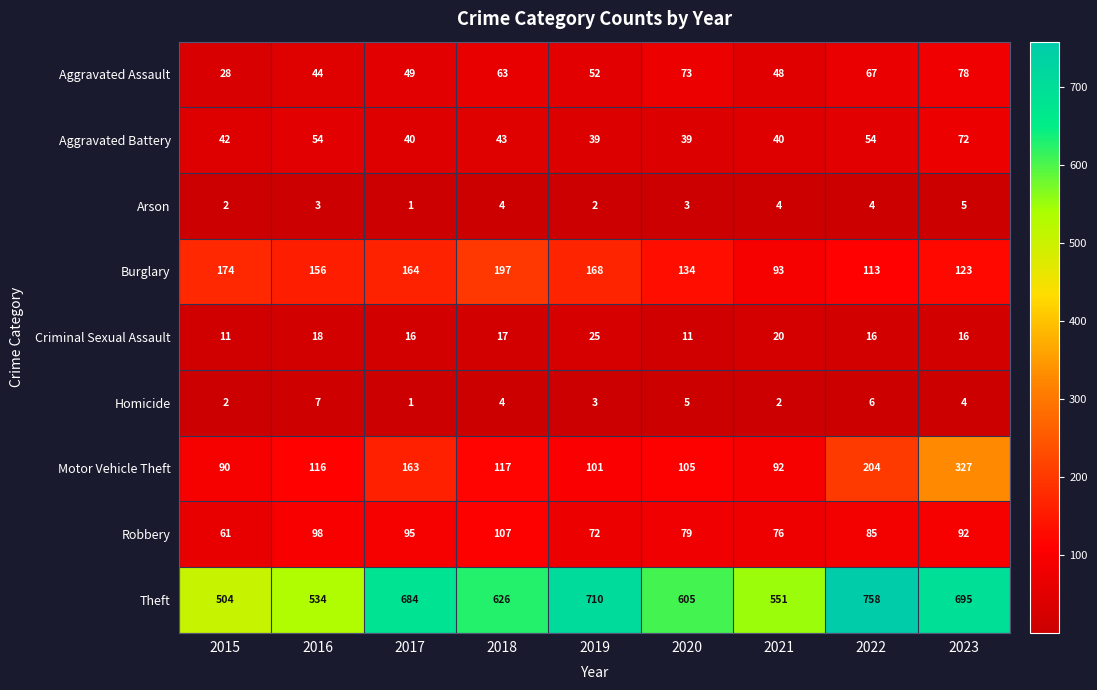

Count the number of categories in the chart.

9